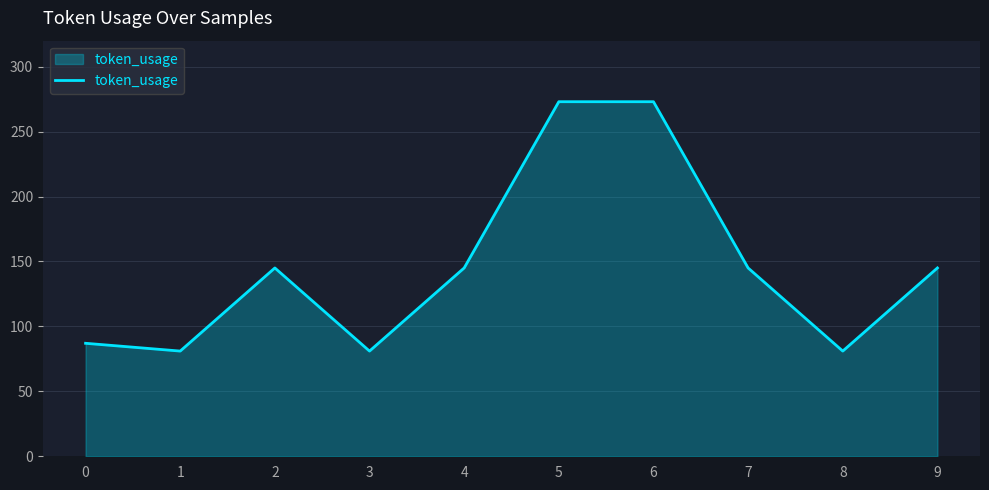

What is the average value?

146